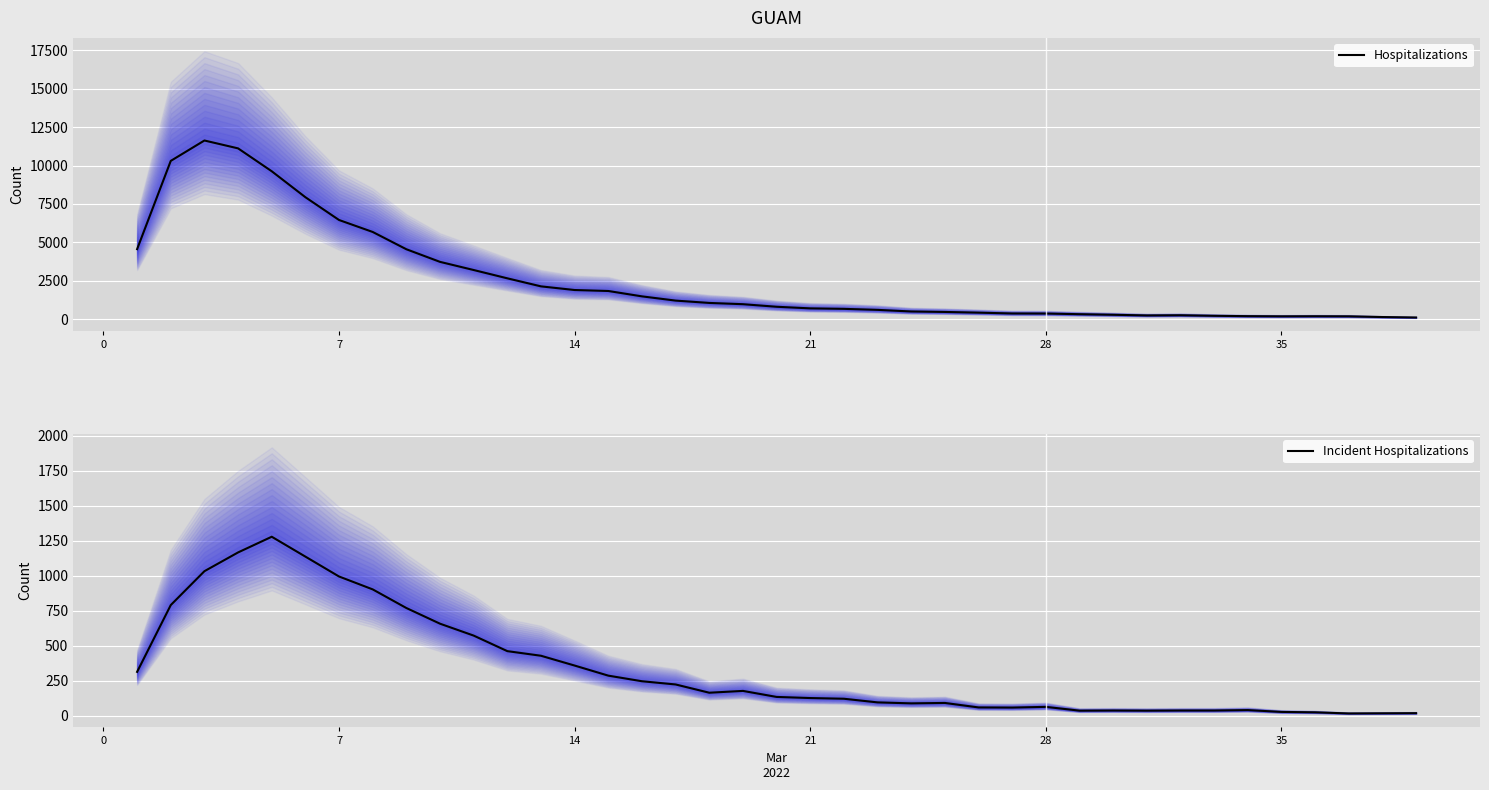

What is the value of the Incident Hospitalizations point at the 12th from the left?

460